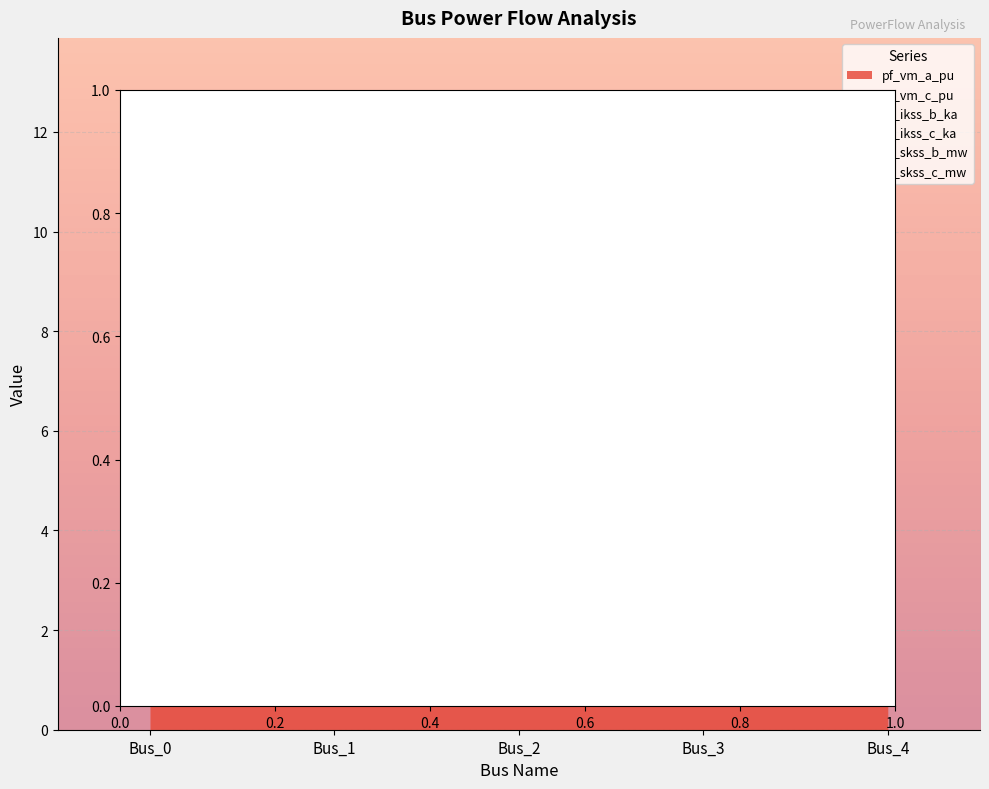

What is the smallest value displayed?

0.5